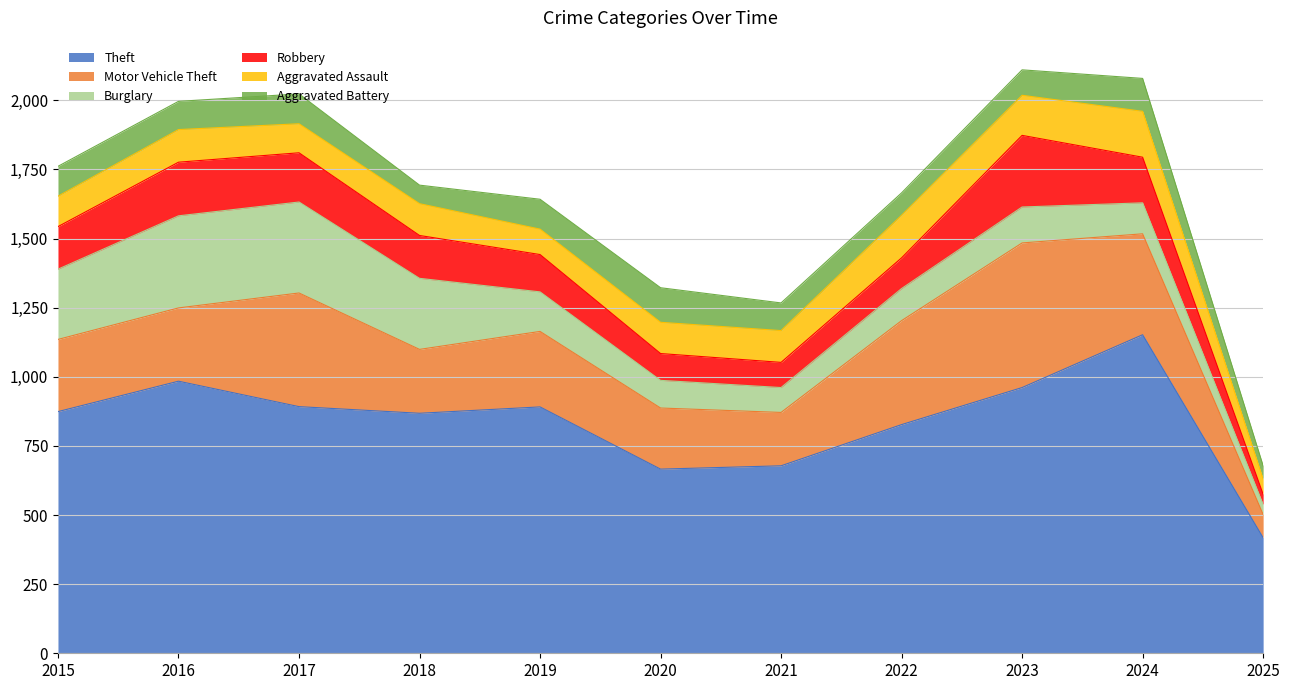

At which category does Theft reach its first local peak?

2016